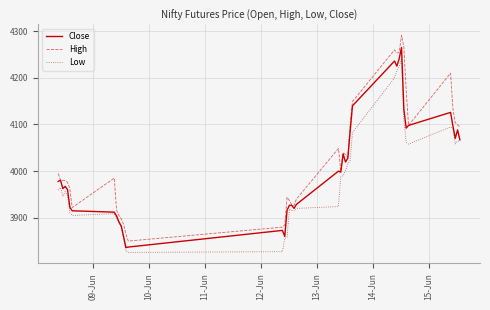

What are all the series names shown in the legend?

Close, High, Low